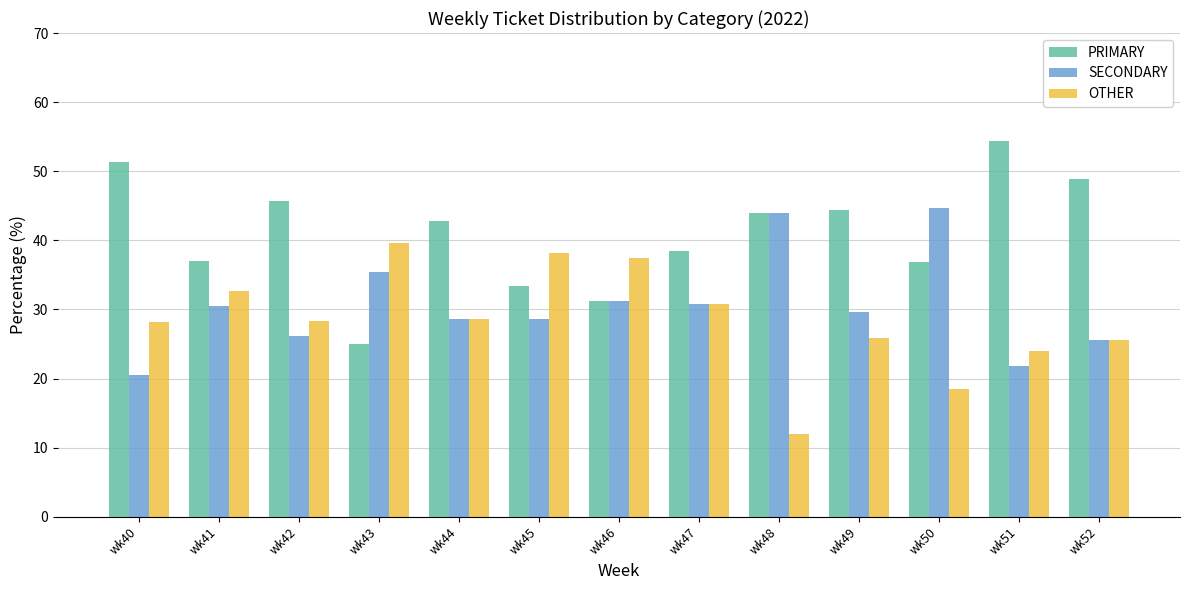

Which series has the largest range (max minus min)?

PRIMARY